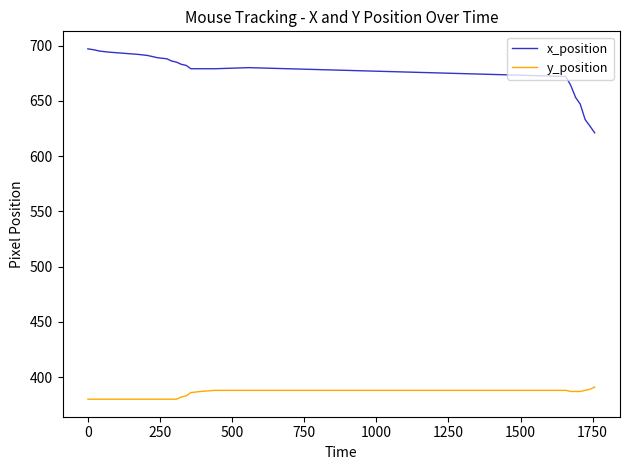

Does the chart display data point markers on the line(s)?

No